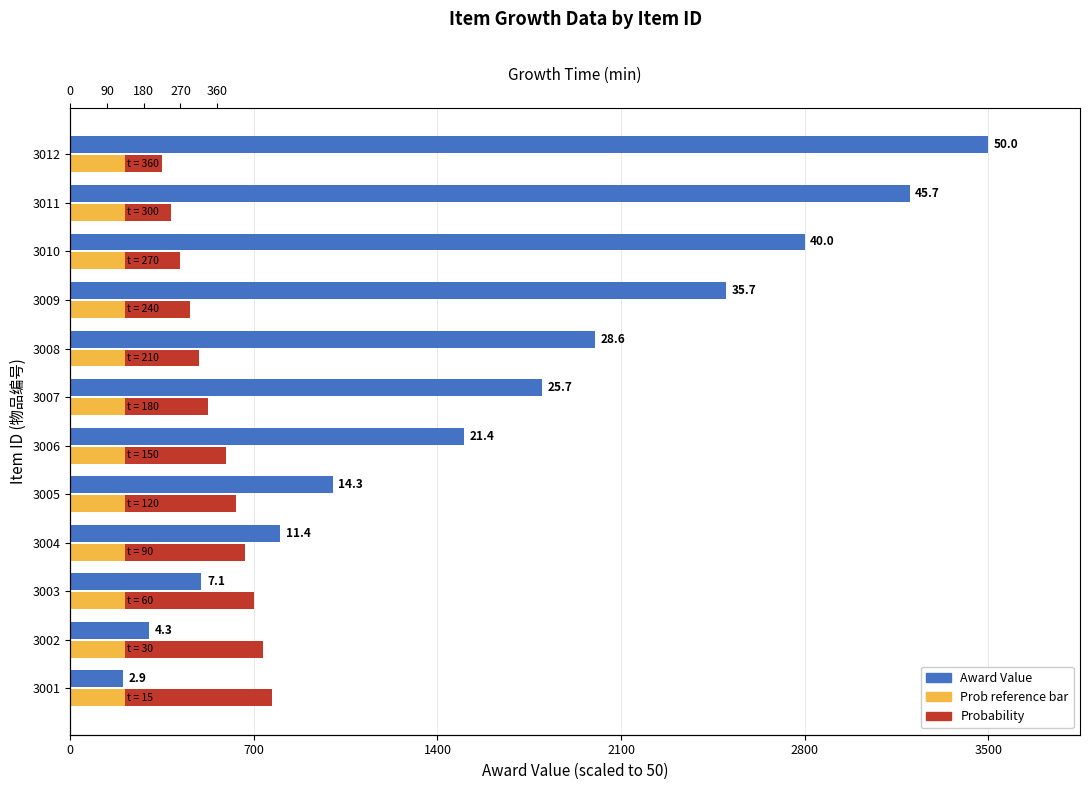

What is the difference between the maximum and minimum values in the Probability (scaled) series?

6.0